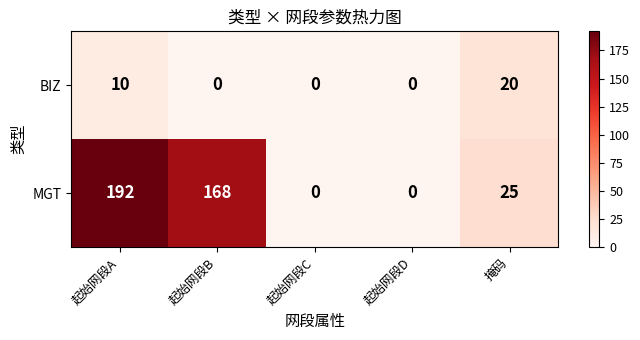

Reading right to left, what are all the values shown in this chart?

BIZ: 20	0	0	0	10
MGT: 25	0	0	168	192